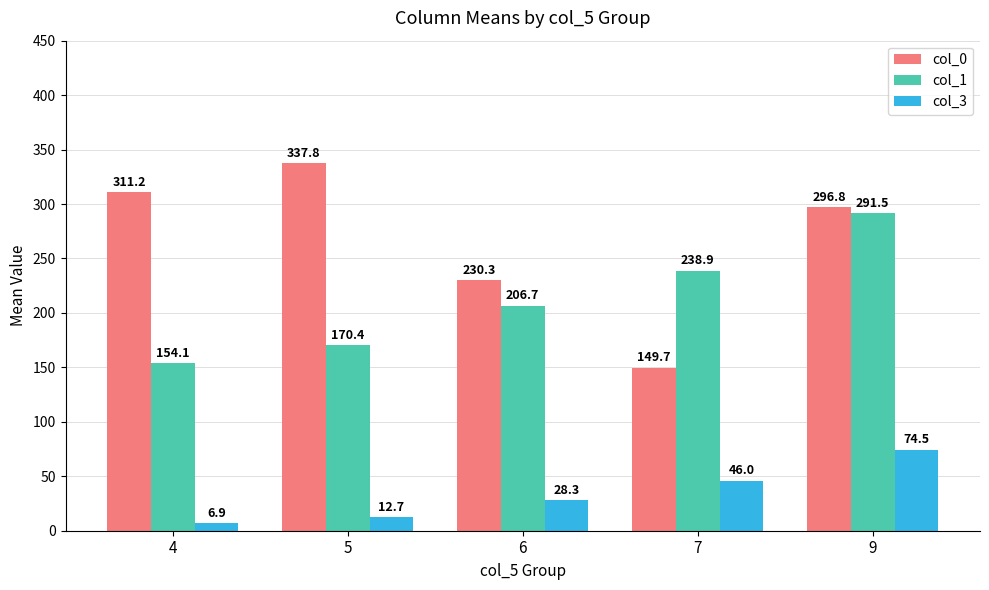

What are all the series names shown in the legend?

col_0, col_1, col_3